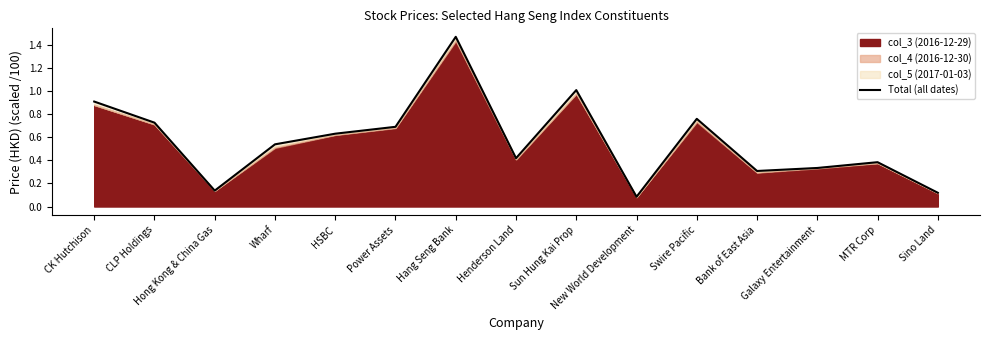

Where is the first local maximum?

Hang Seng Bank